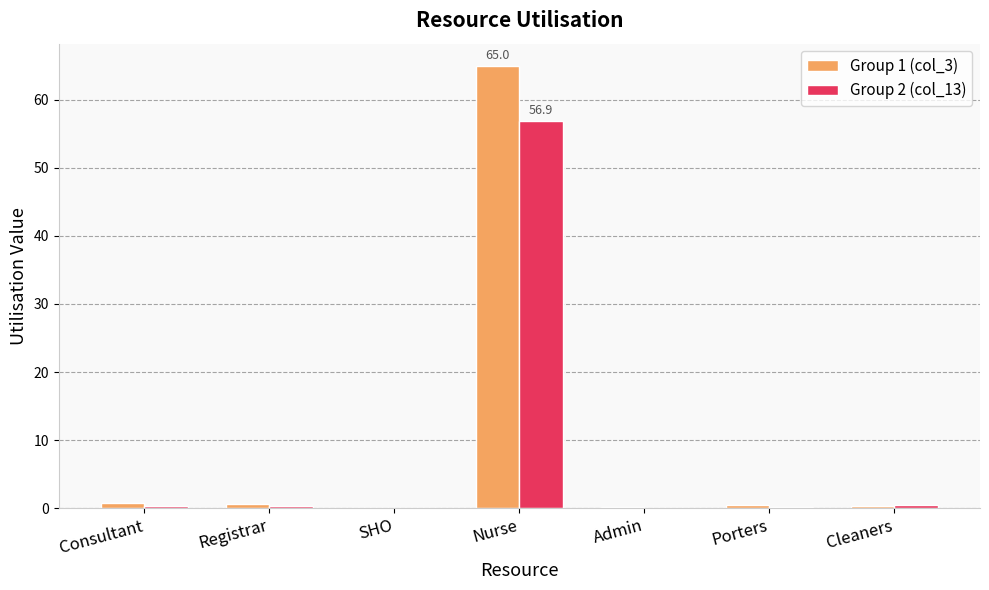

At which category does the chart reach its peak across all series?

Nurse